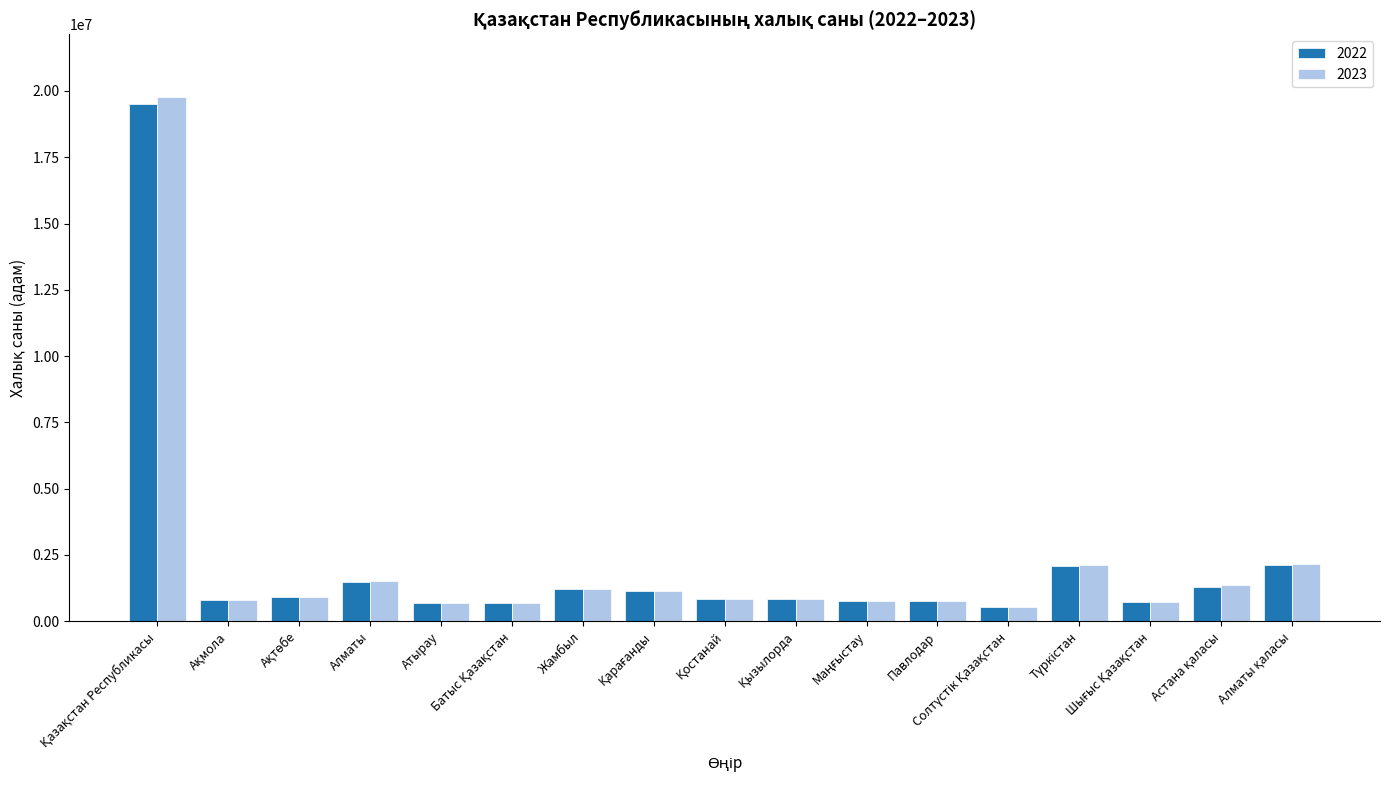

How many bars are there in total?

34